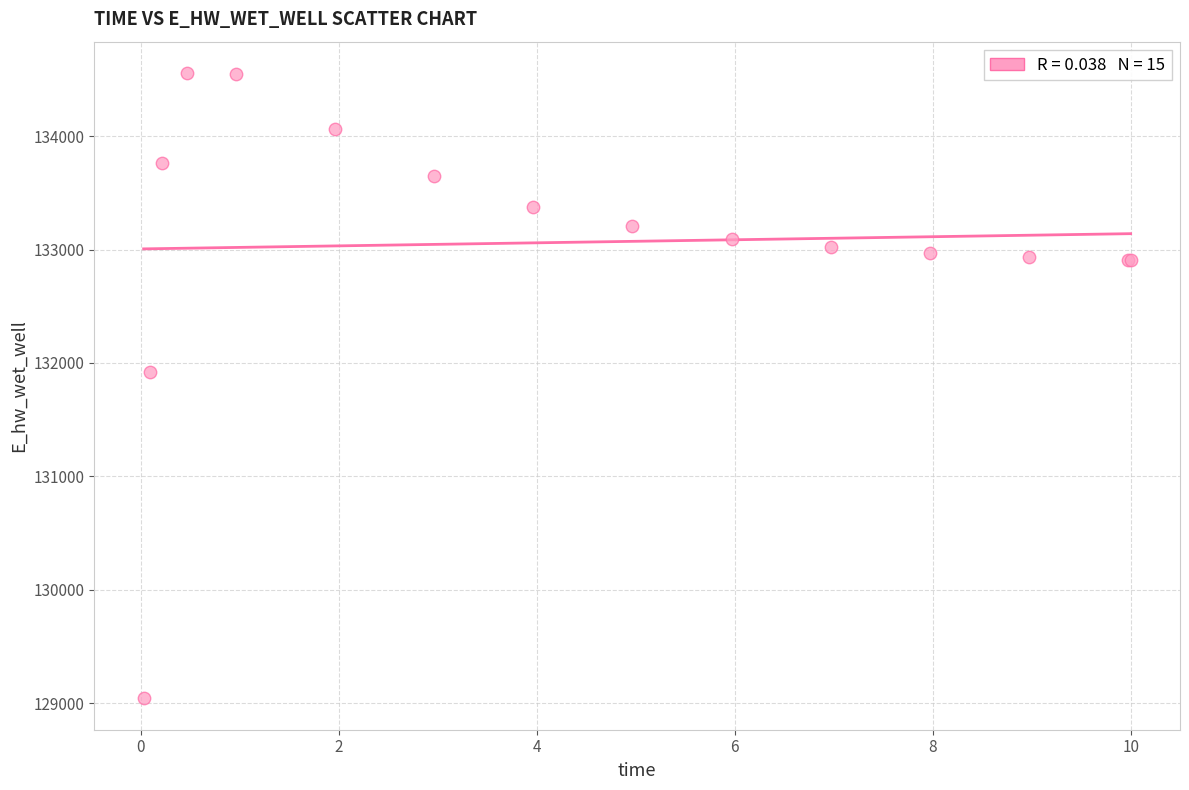

What Y value in the scatter plot is closest to 131799?

131919.6